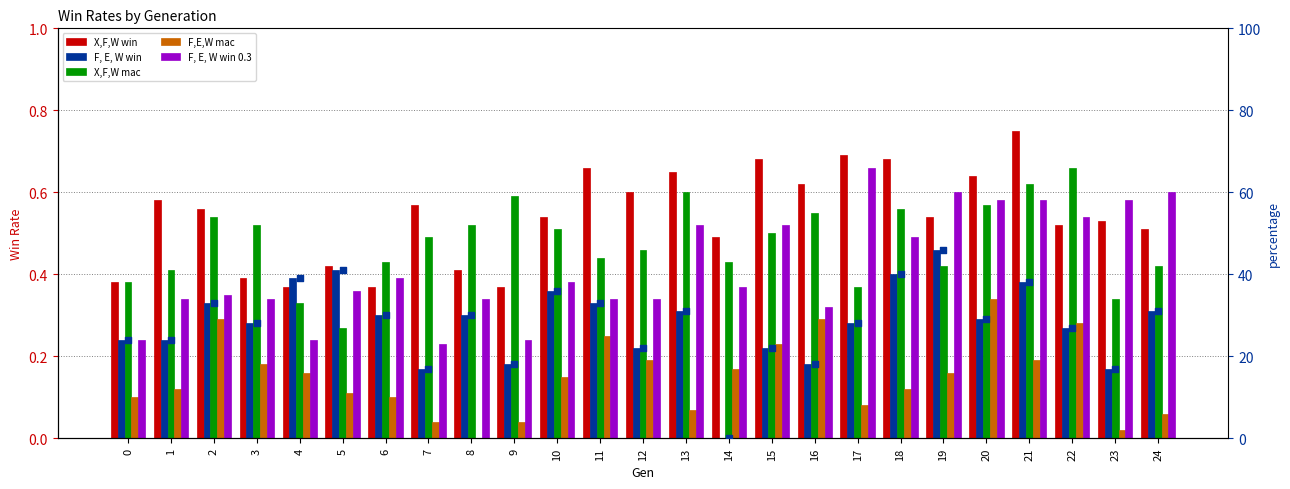

At how many categories does at least one series exceed 28?

15